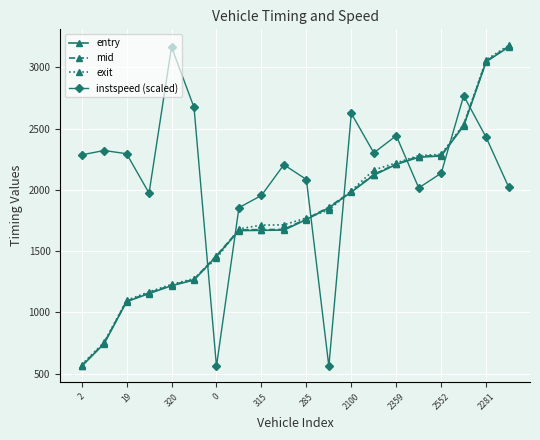

After their last crossing, which series has the higher values: instspeed (scaled) or mid?

mid